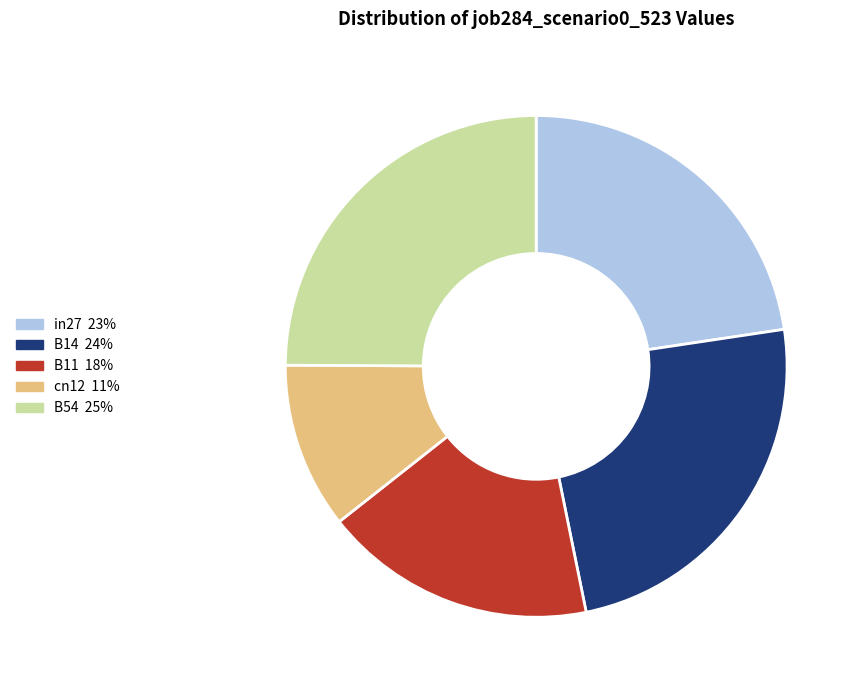

Which has a higher value, in27 or B11?

in27